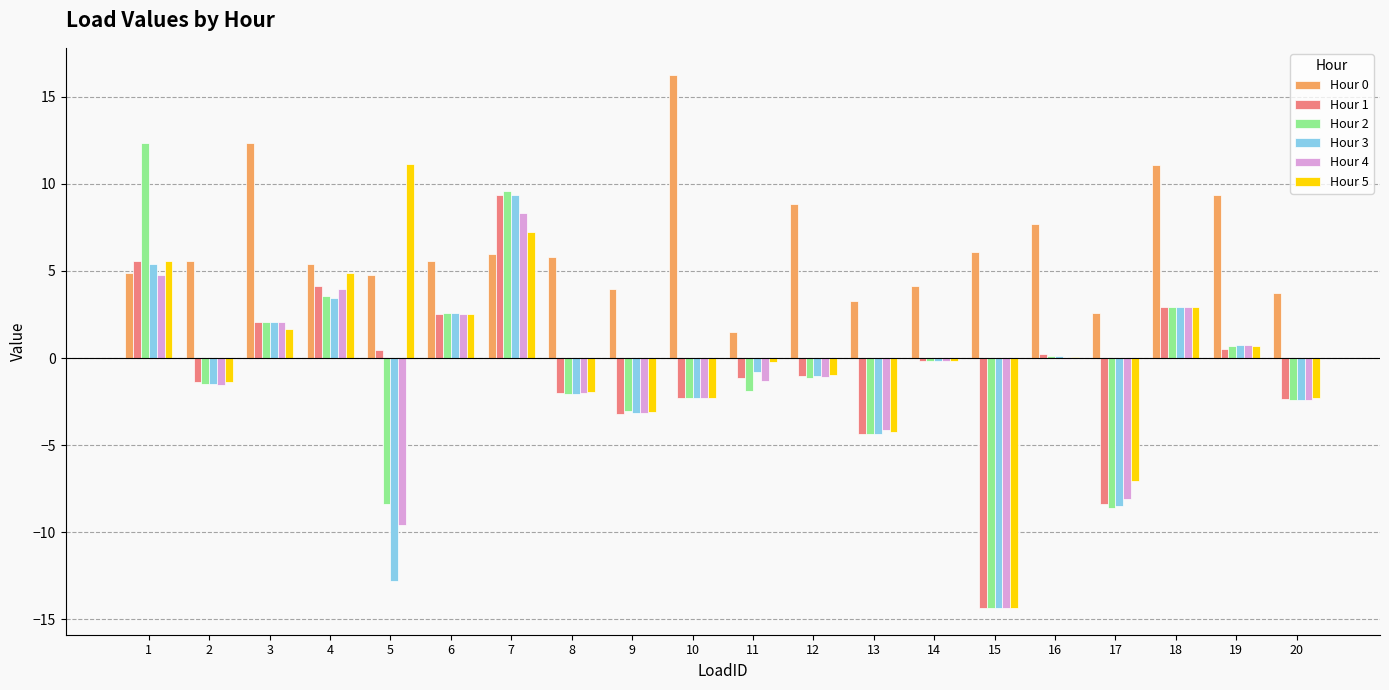

What is the maximum value shown in the chart?

16.3